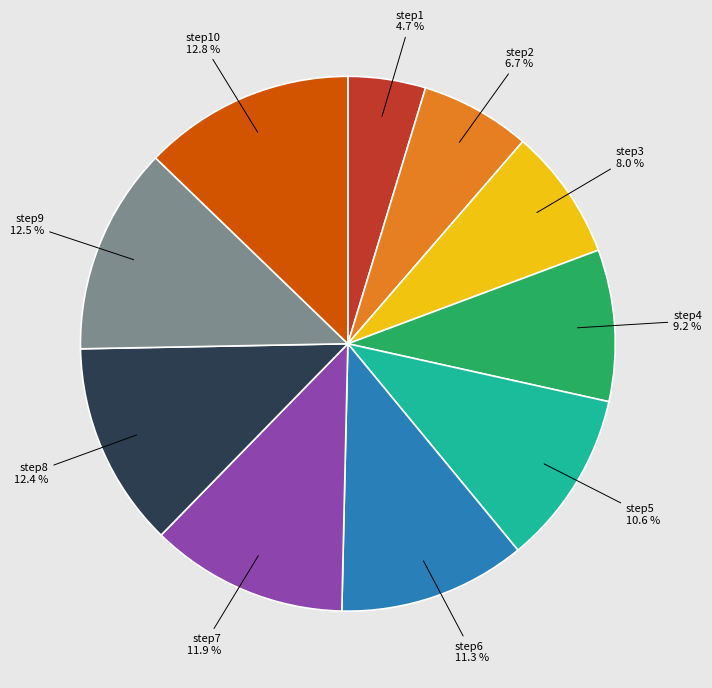

The step1 slice represents 5% of the pie. True or false?

True